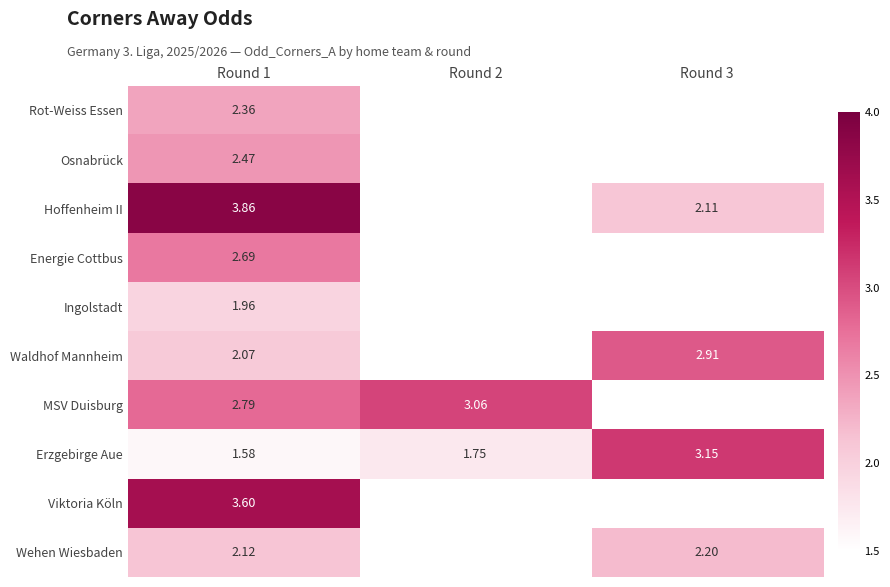

At which category does the chart reach its peak across all series?

Round 1